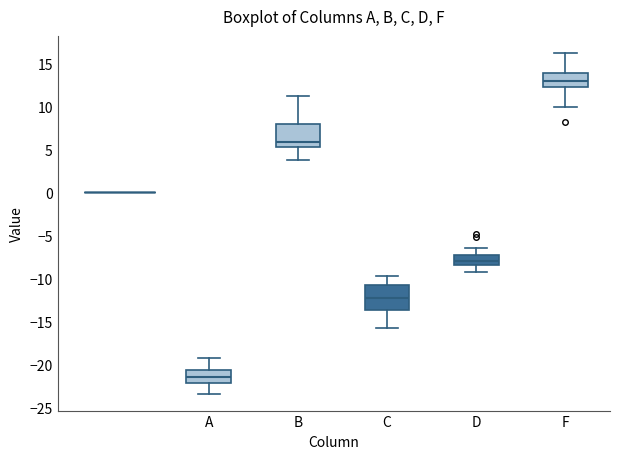

Where is the lower edge of the box for F on the y-axis? The values are not printed on the chart, so give them approximately, as read against the axis.

12.5